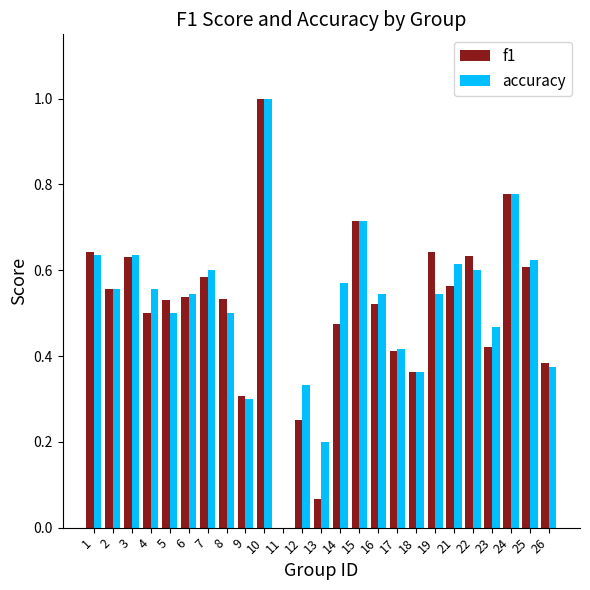

What are all the series names shown in the legend?

f1, accuracy